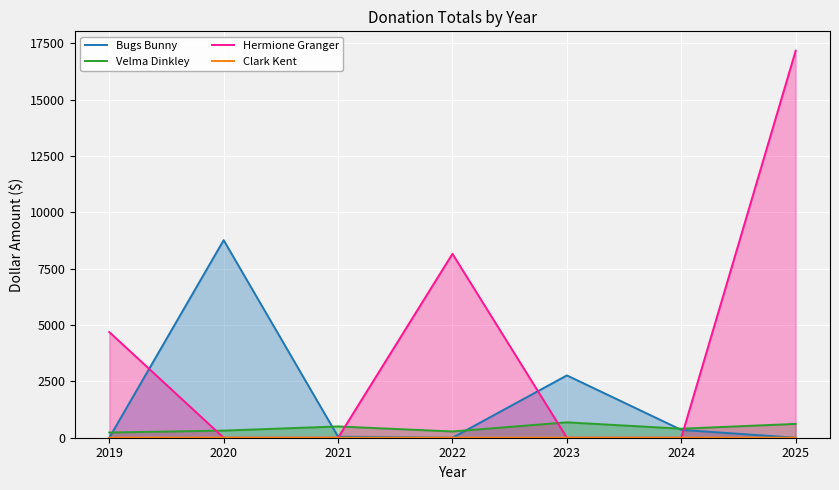

At which category does Clark Kent reach its first local peak?

2020